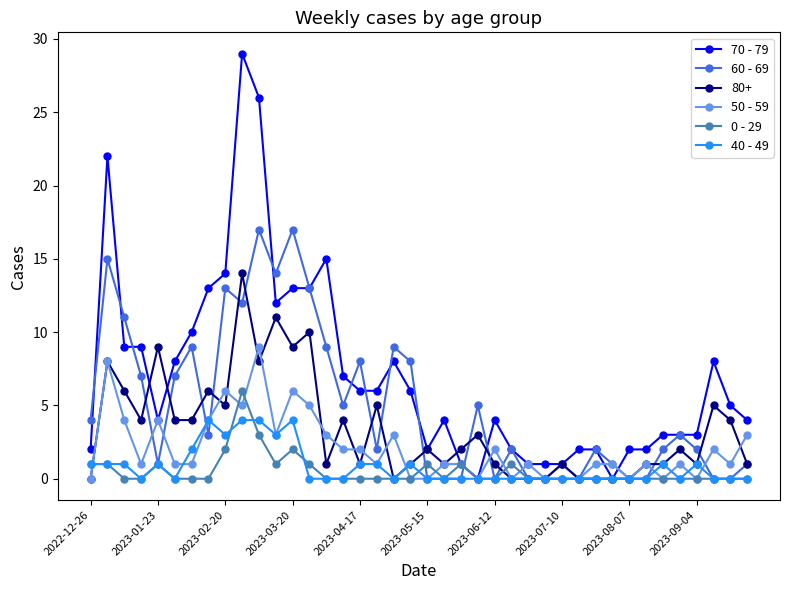

What is the sum of all 70 - 79 values?

282